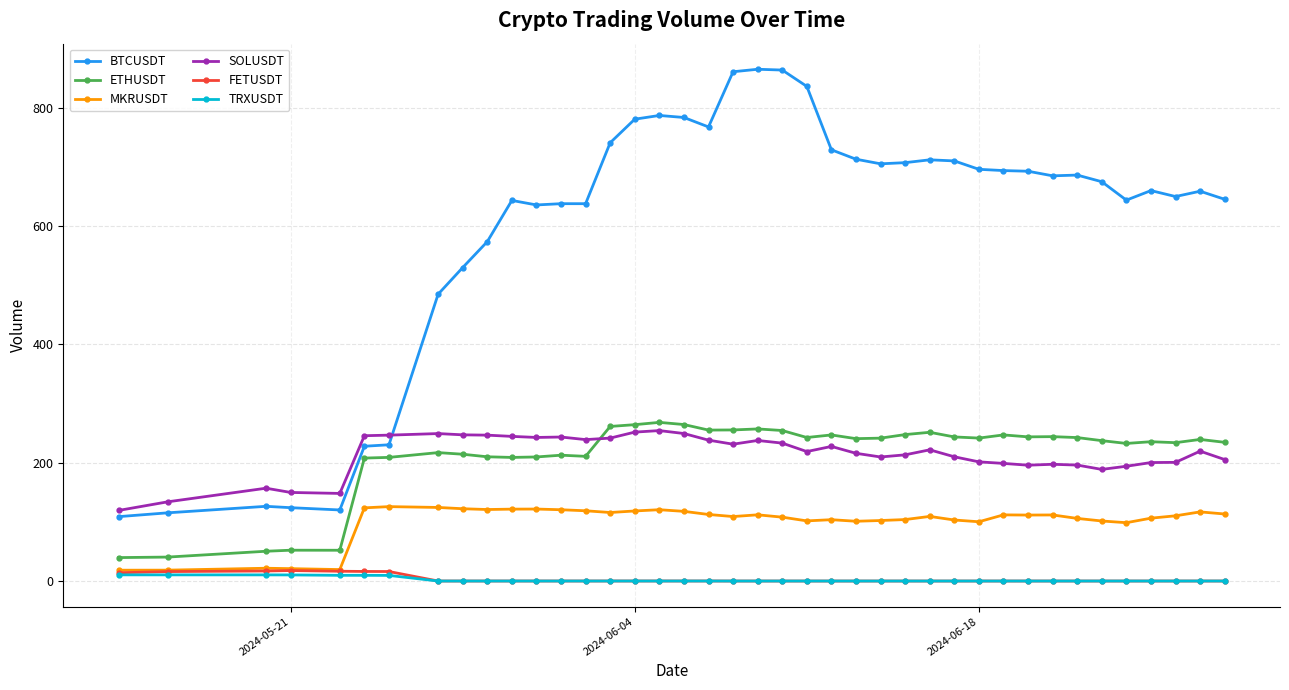

Which series has the largest total across all categories?

BTCUSDT